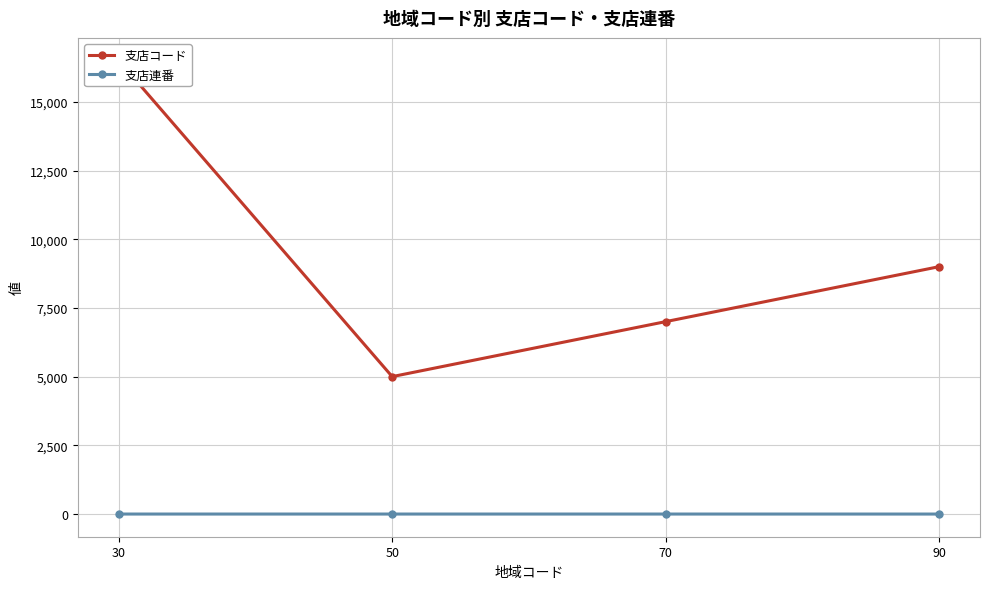

Reading left to right, list all the values displayed in this chart.

支店コード: 16501.0	5001.5	7001.5	9001.0
支店連番: 1.5	1.5	1.5	1.0